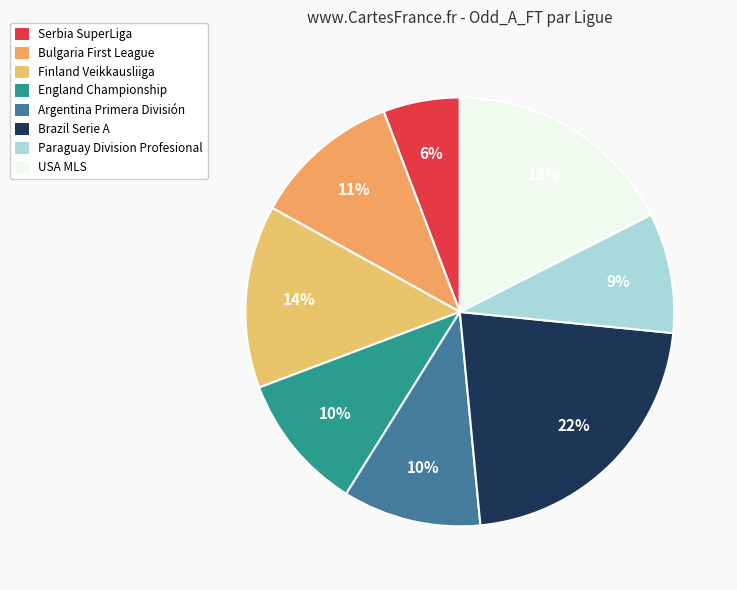

What percentage is the Serbia SuperLiga slice, to the nearest percent?

6%